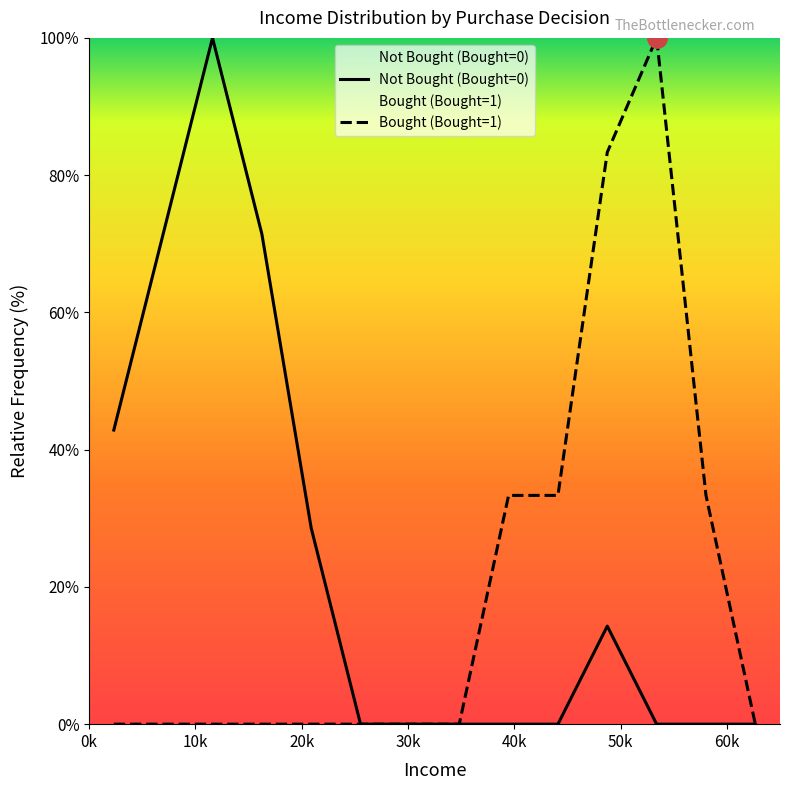

What is the maximum value for Not Bought (Bought=0)?

100.0